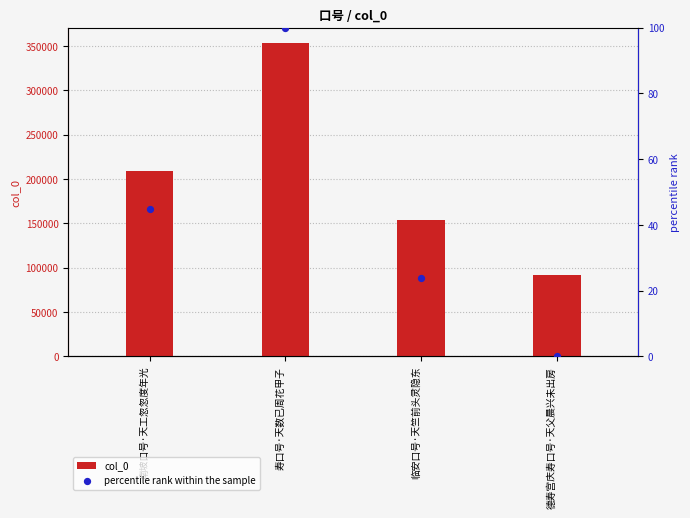

At which category is the sum across all series the highest?

寿口号·天数已周花甲子